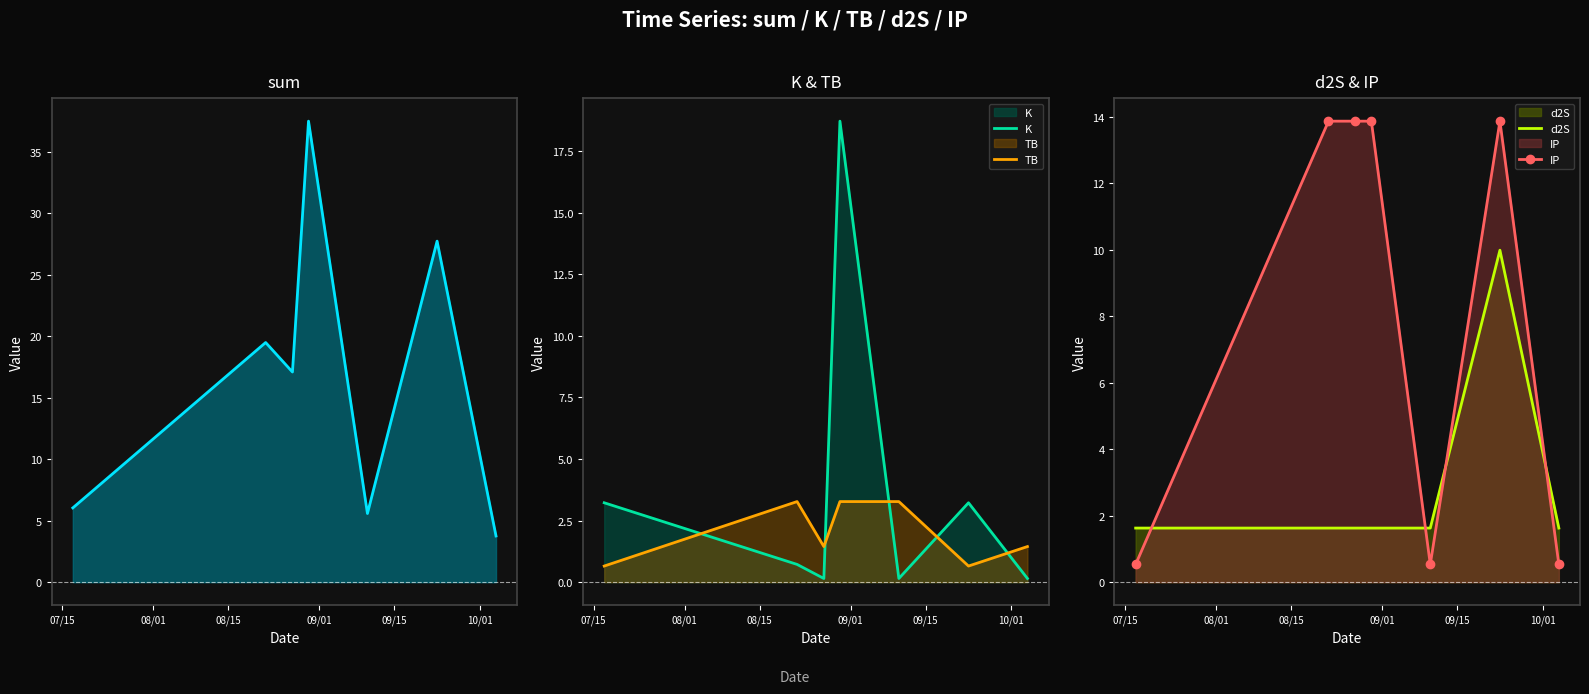

After their last crossing, which series has the higher values: K or TB?

TB